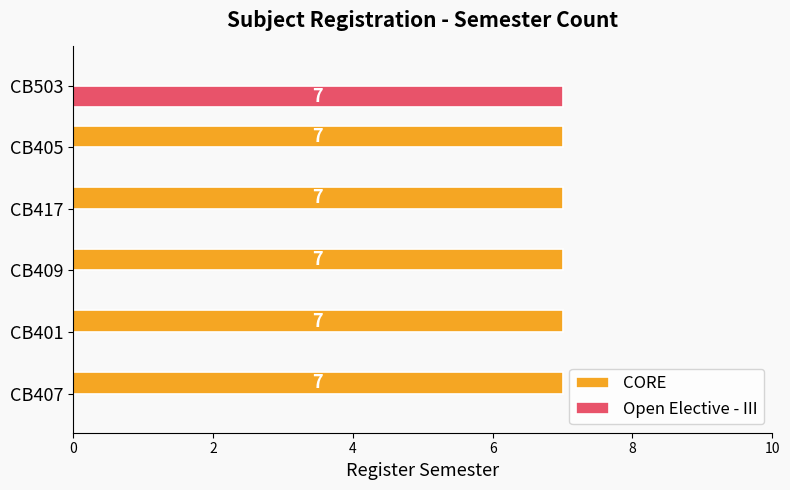

What is the maximum value shown in the chart?

7